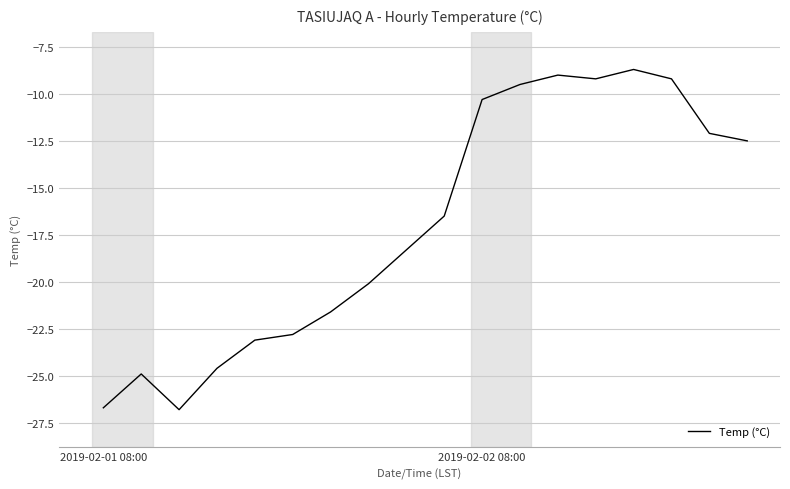

What is the smallest value displayed?

-26.8